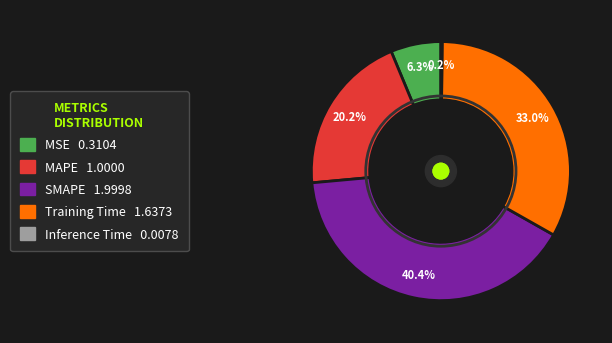

What is the largest slice in the pie chart?

SMAPE